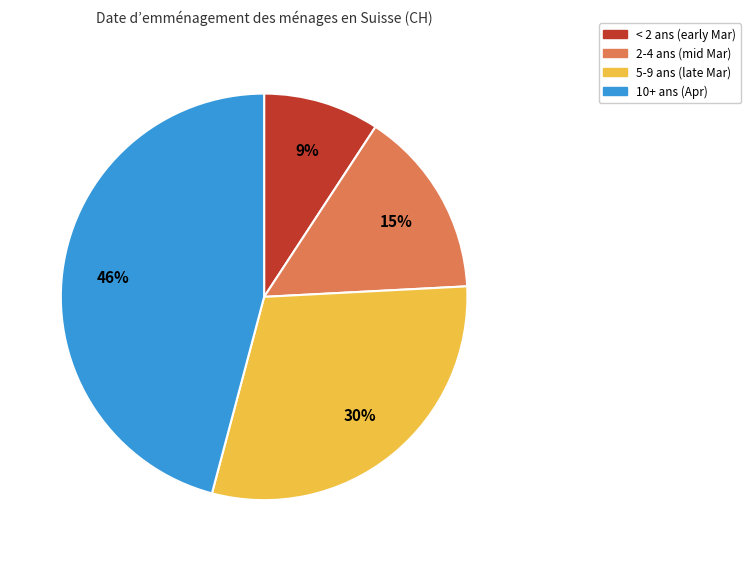

Is there a majority slice in this chart?

No